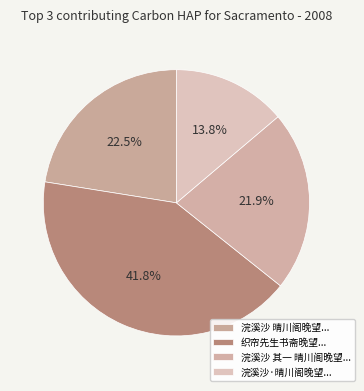

How many segments does this pie chart have?

4